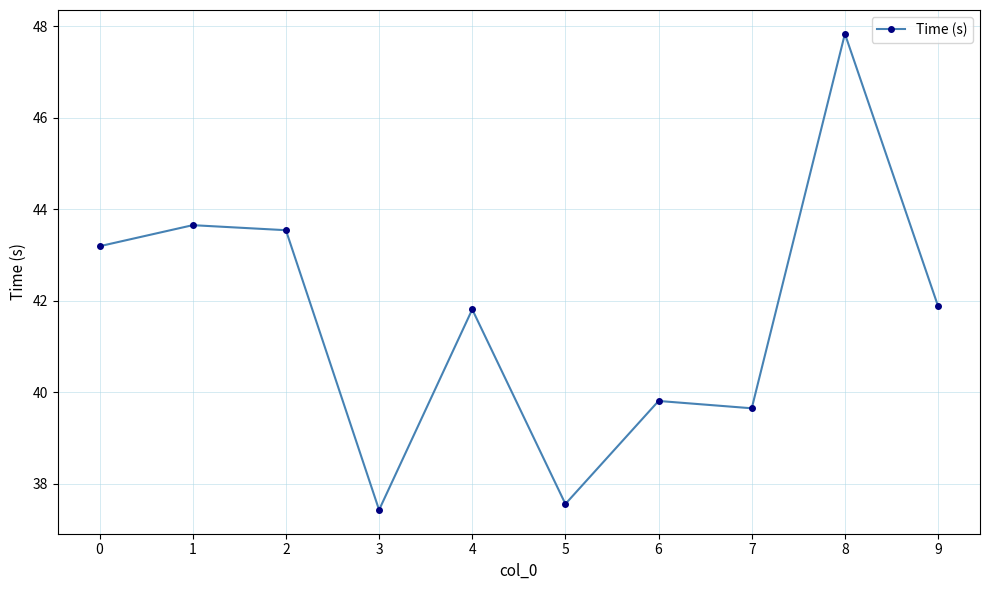

Where is the first local minimum?

3